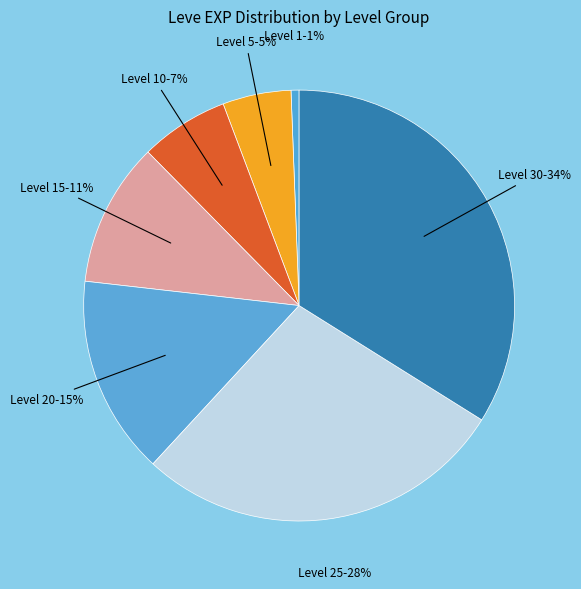

True or false: Level 30 accounts for 34% of the total.

True